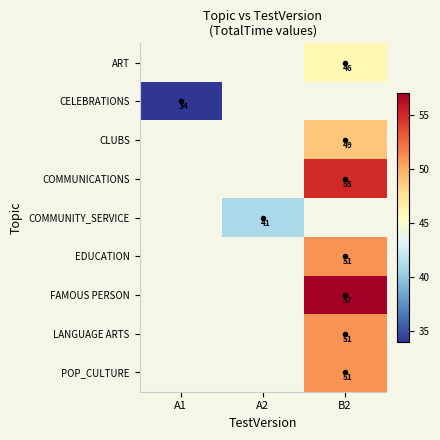

Is it true that CELEBRATIONS equals 34 at A1?

True